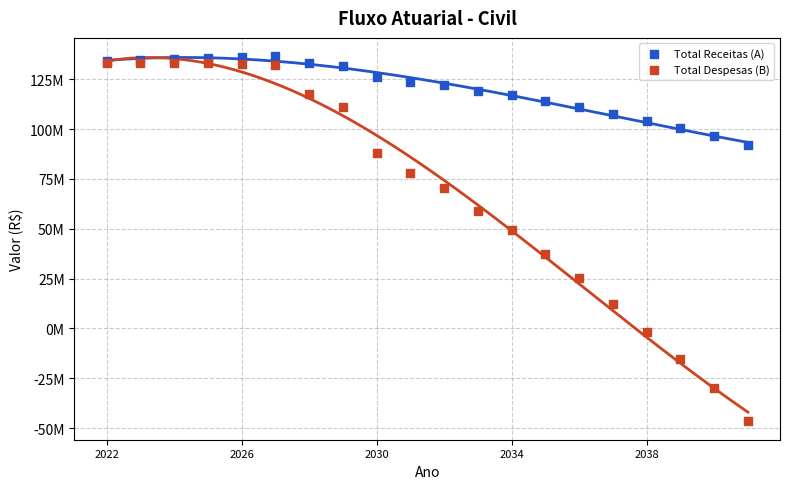

Which series contains the highest Y value?

Total Receitas (A)